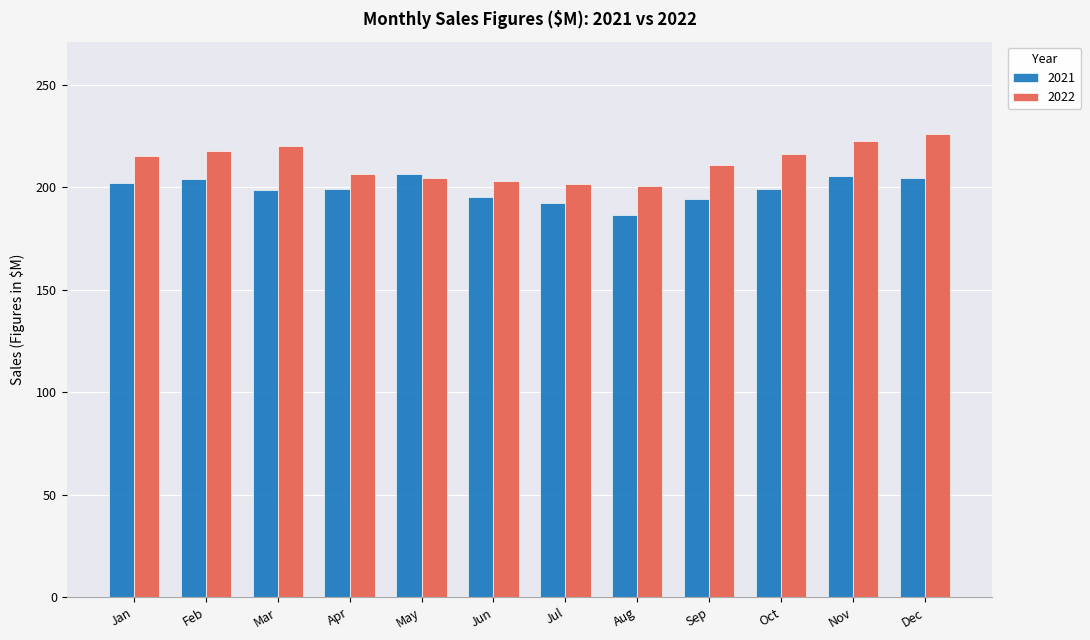

What is the value of the 2022 bar at the 11th from the left?

222.3